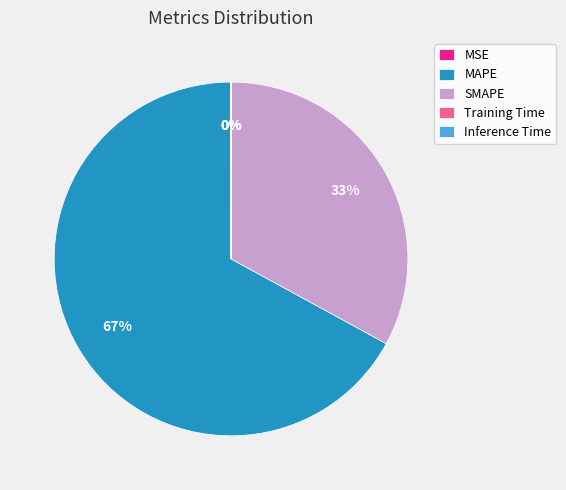

Is there any slice that represents more than half of the pie?

Yes